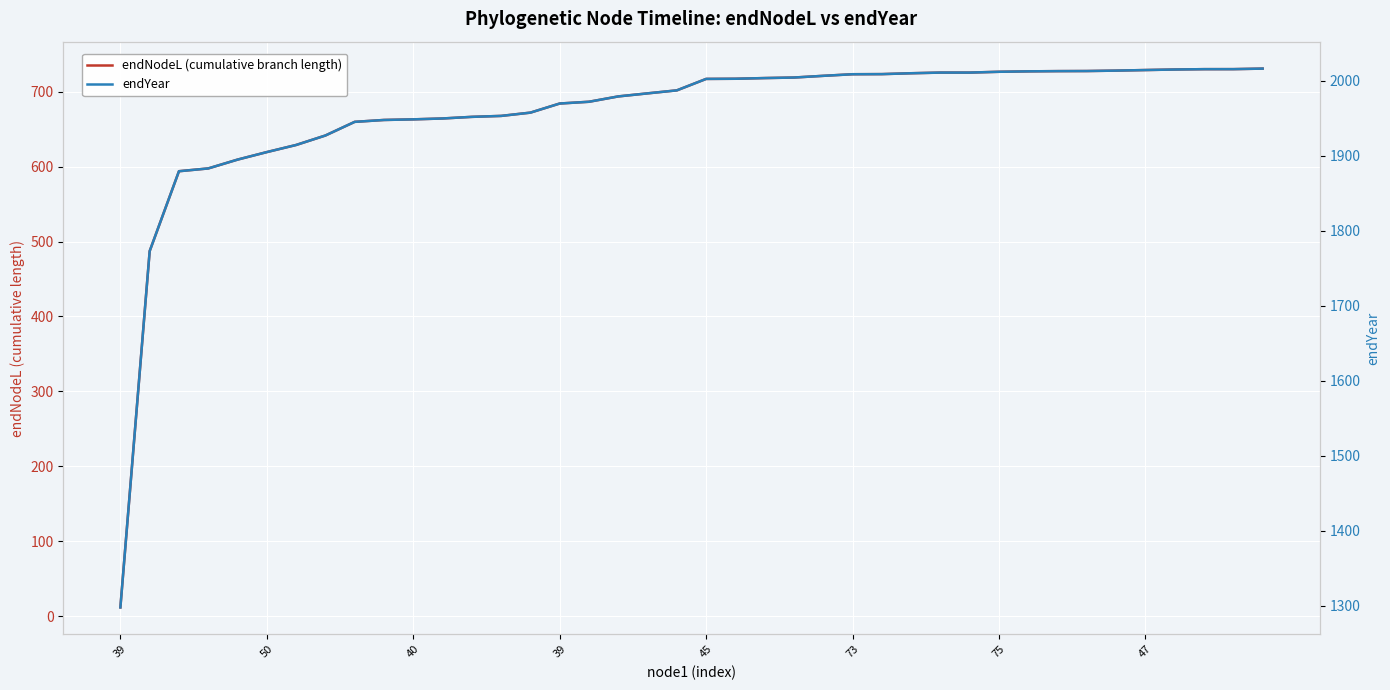

What is the lowest value of the endNodeL (cumulative branch length) series?

11.9